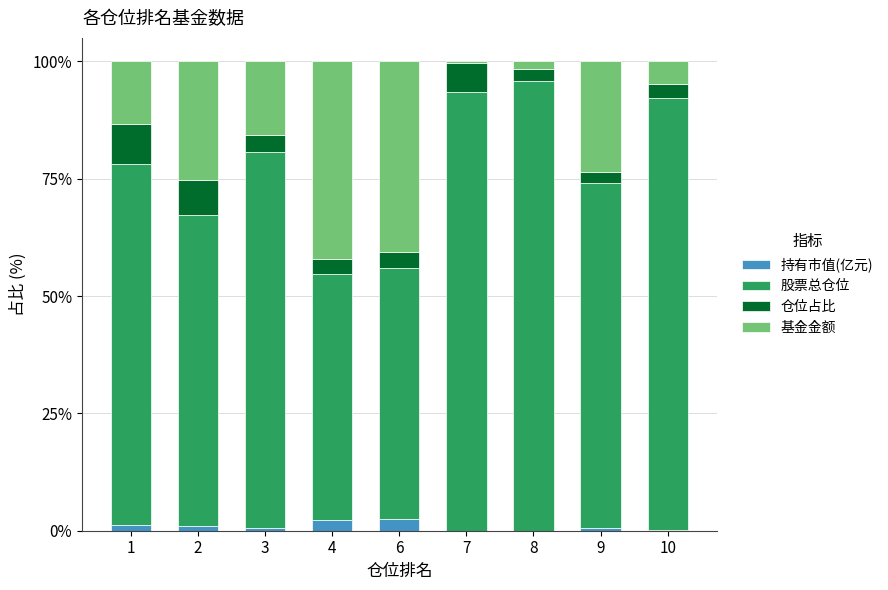

The 持有市值(亿元) series shows 2.3 at 4. True or false?

True